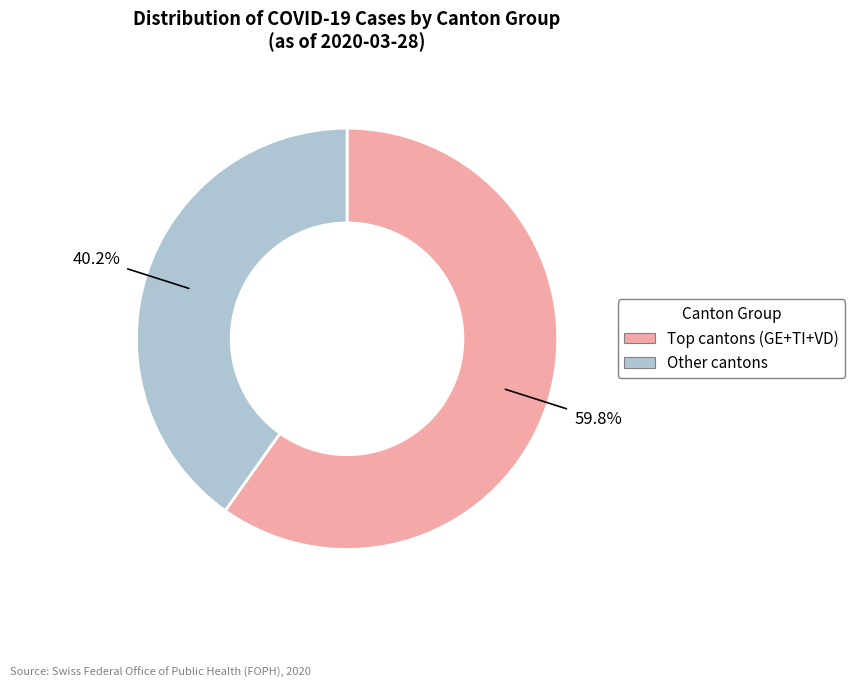

To the nearest percent, what is the difference between the largest and smallest slice percentages?

20%